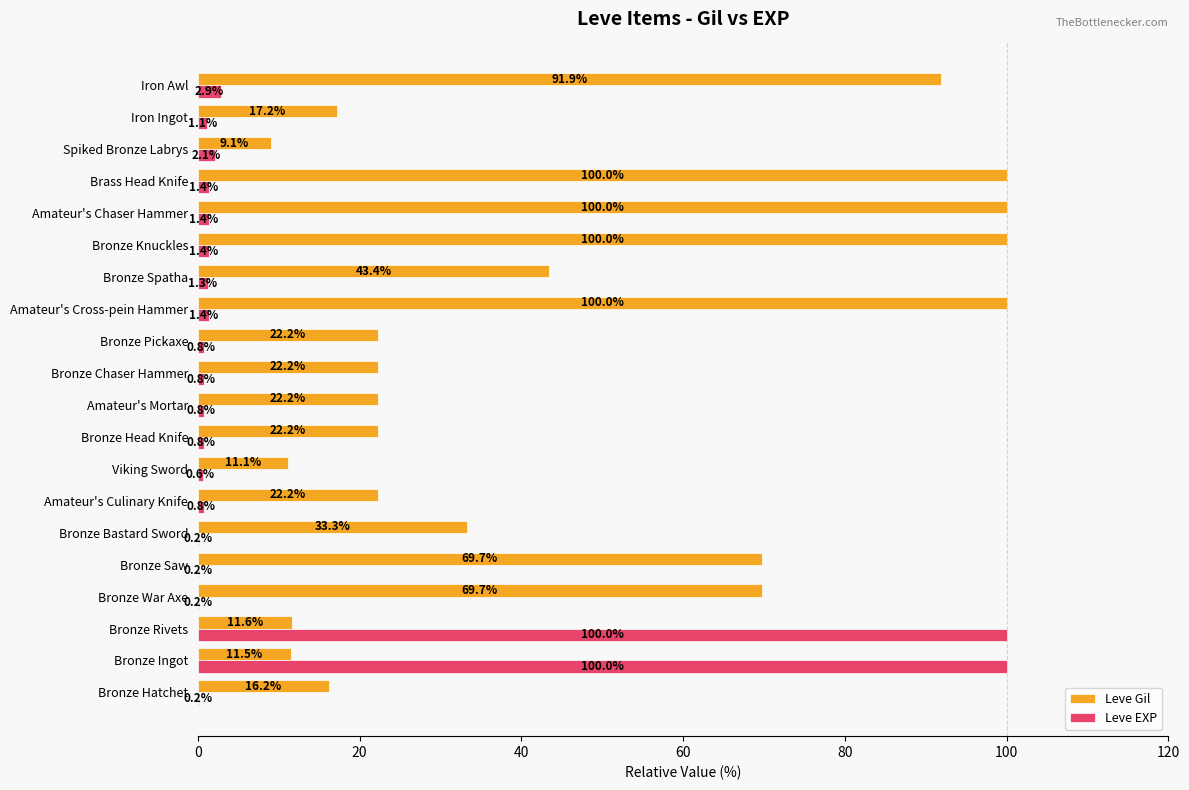

What is the maximum value for Leve EXP?

100.0